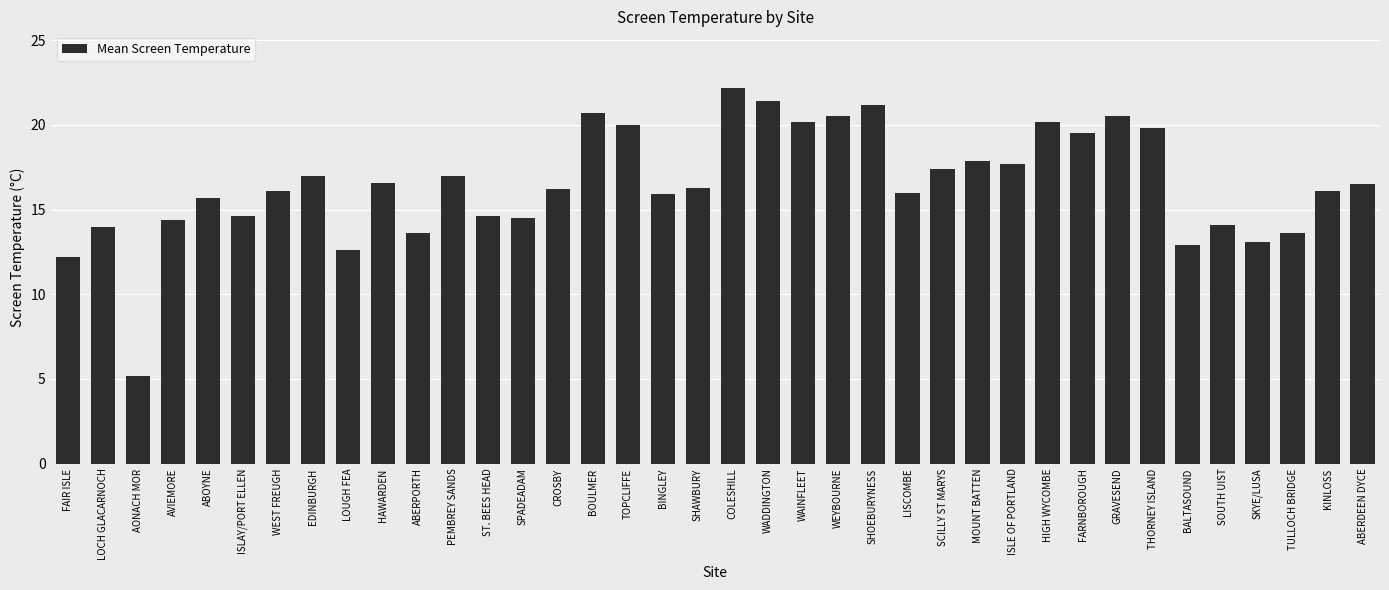

True or false: the data shows 32.4 at HIGH WYCOMBE.

False